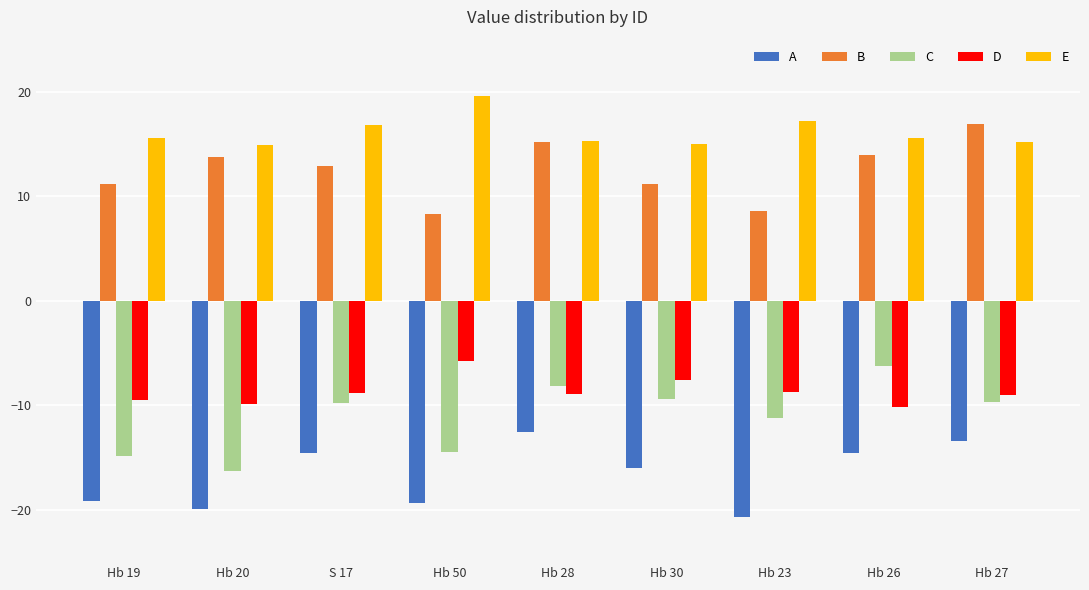

At Hb 50, list the series in order from smallest to largest.

A, C, D, B, E